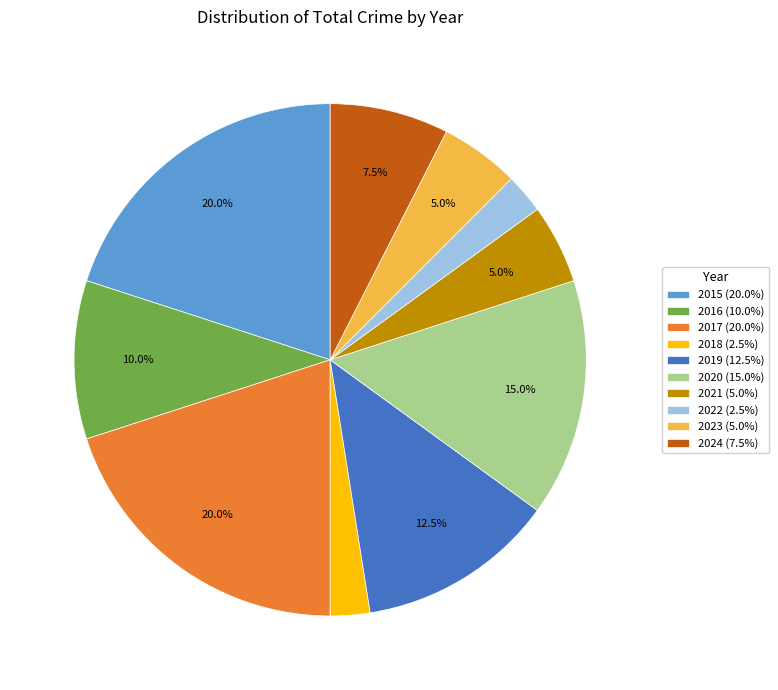

Does any single category account for the majority?

No